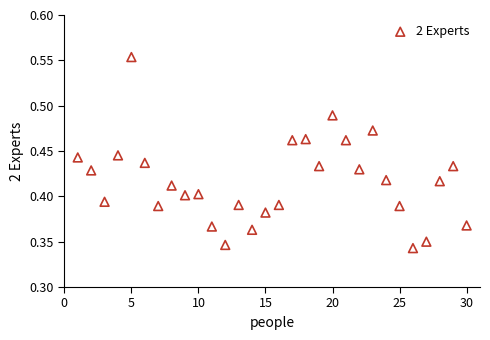

What is the range of X values (max minus min)?

29.0